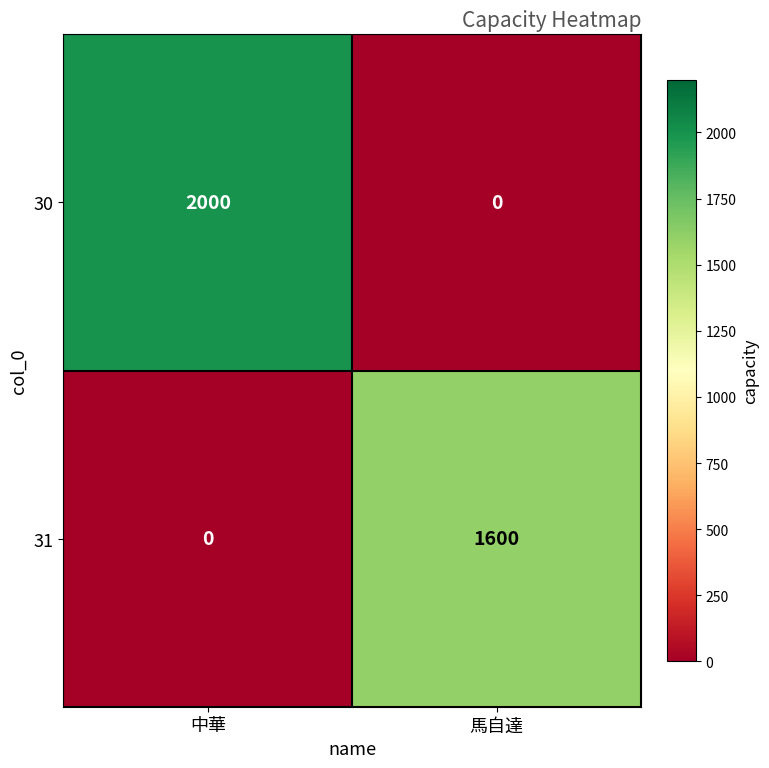

Between 中華 and 馬自達, which series saw the biggest shift?

30